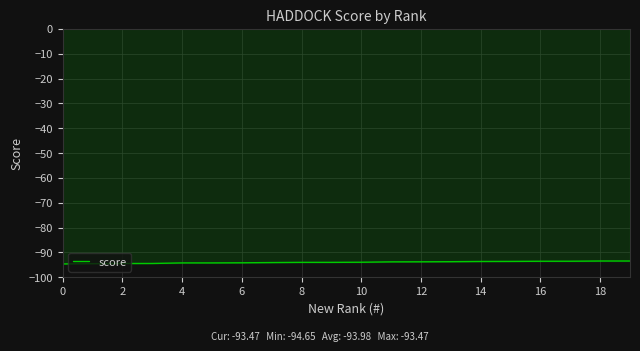

What is the maximum value shown in the chart?

-93.5